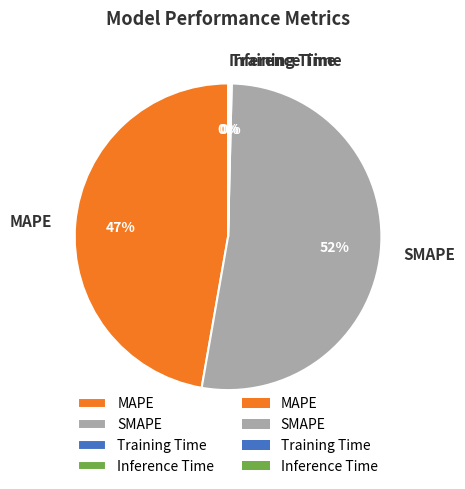

Is it true that MAPE is 47% of the pie?

True